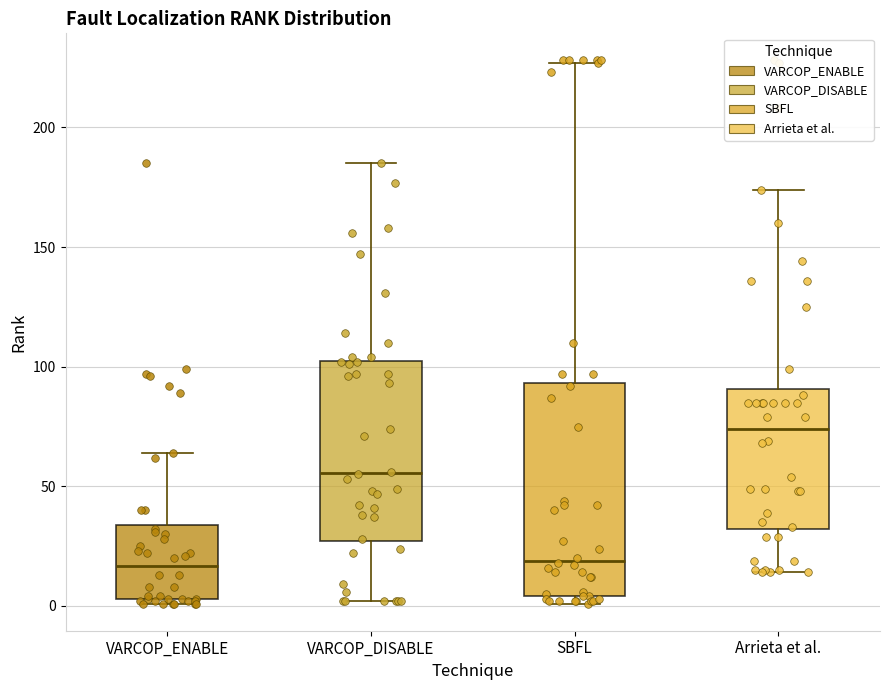

Reading left to right, read every box against the y-axis: the position of its median line, the range the box covers, and the ends of its whiskers. The values are not printed on the chart, so give them approximately, as read against the axis.

VARCOP_ENABLE: median 15, box 5 to 35, whiskers 0 to 65
VARCOP_DISABLE: median 55, box 25 to 105, whiskers 0 to 185
SBFL: median 20, box 5 to 95, whiskers 0 to 225
Arrieta et al.: median 75, box 30 to 90, whiskers 15 to 175